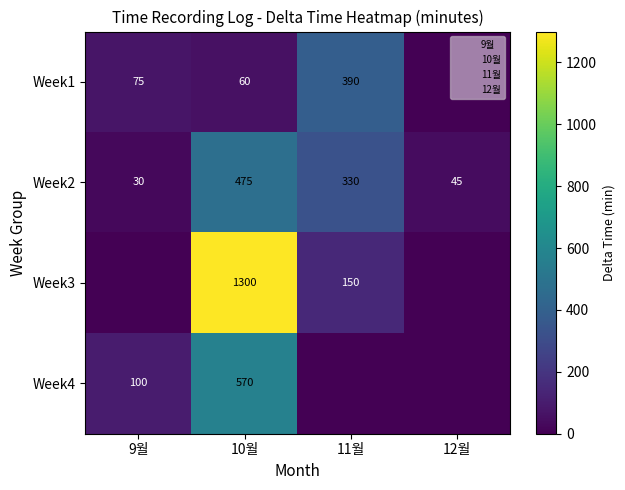

Where is Week2 nearest to the value 252?

11월